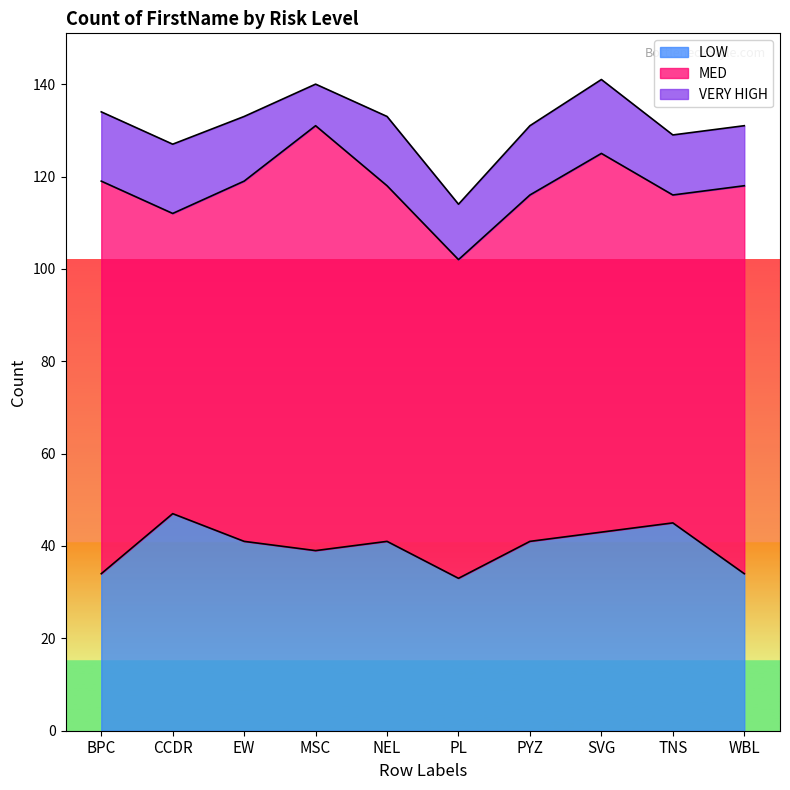

True or false: VERY HIGH and MED cross at least once.

False